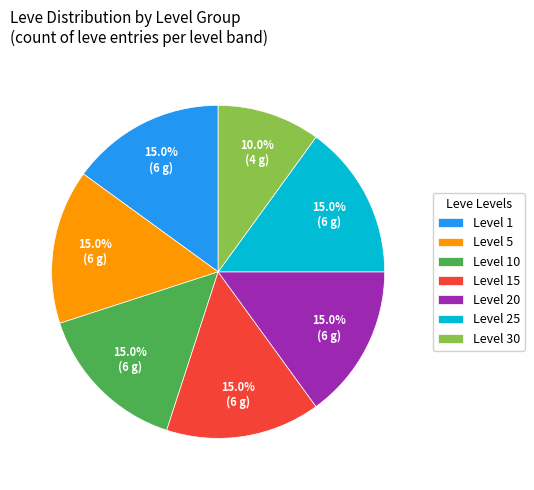

Combined, do Level 15 and Level 30 account for over 50%?

No